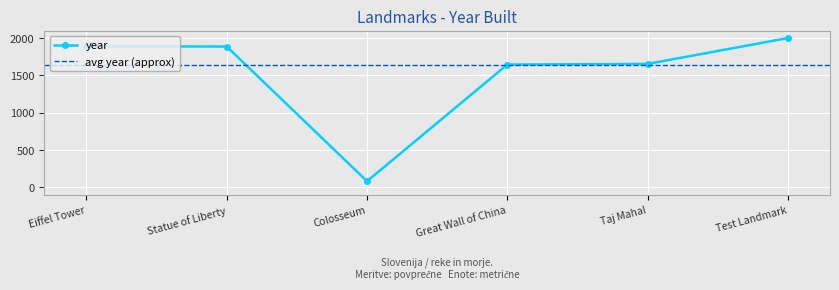

How many points are lower than both their immediate neighbors (excluding endpoints)?

1